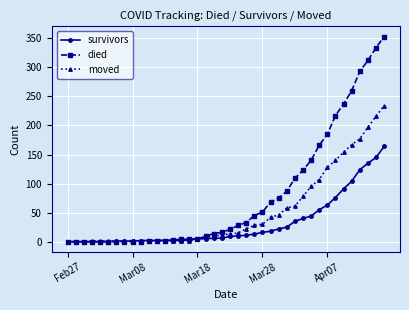

True or false: moved has more than 0 points higher than both neighbors.

True